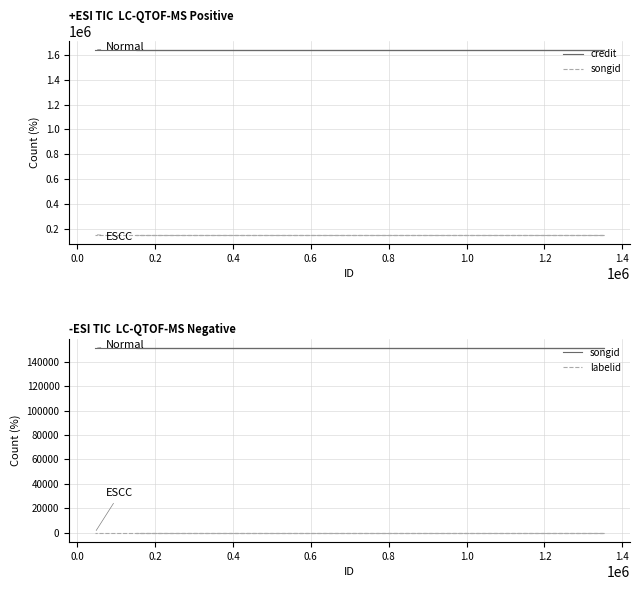

Is this an area chart (filled region under the line)?

No